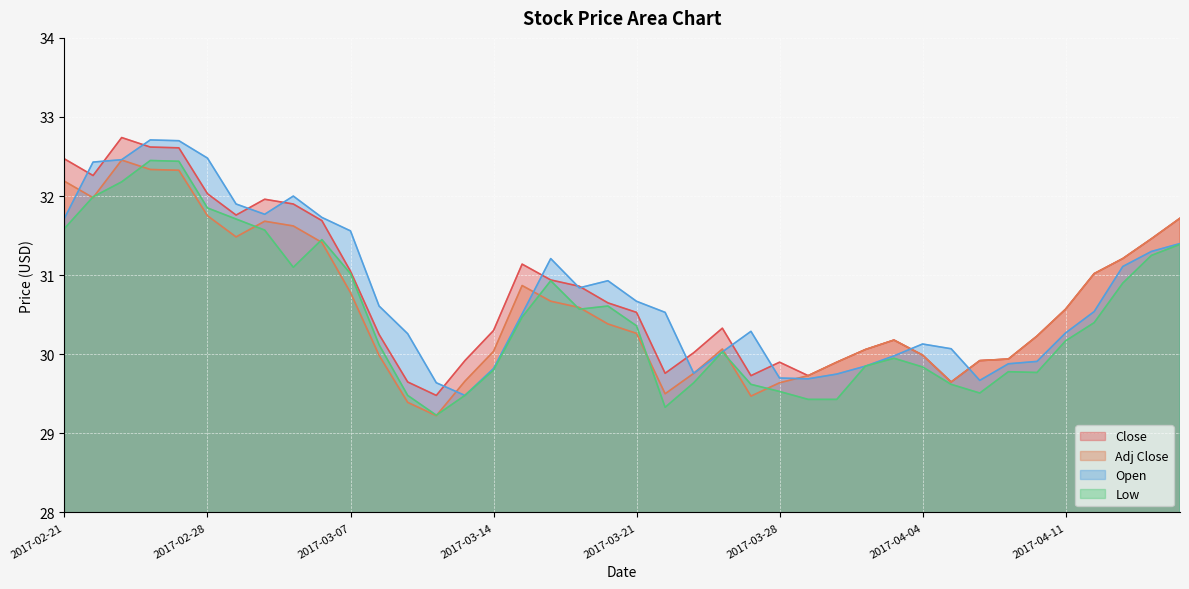

Which series has the widest spread of values?

Close